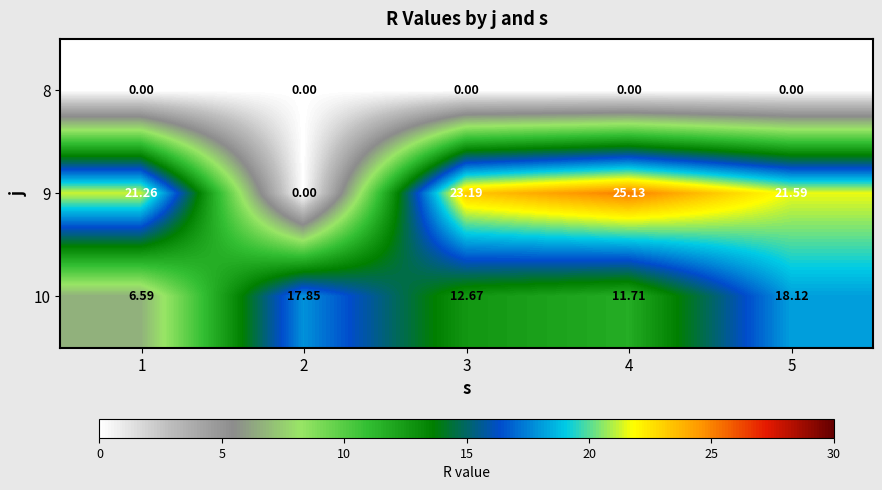

Which has a higher value, 1 or 3?

1